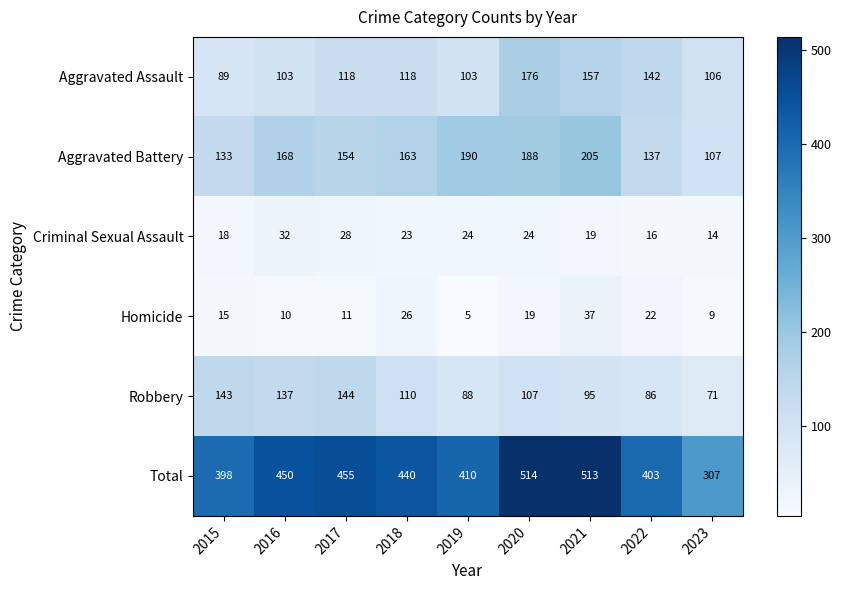

The value of Robbery at 2016 is 237. True or false?

False